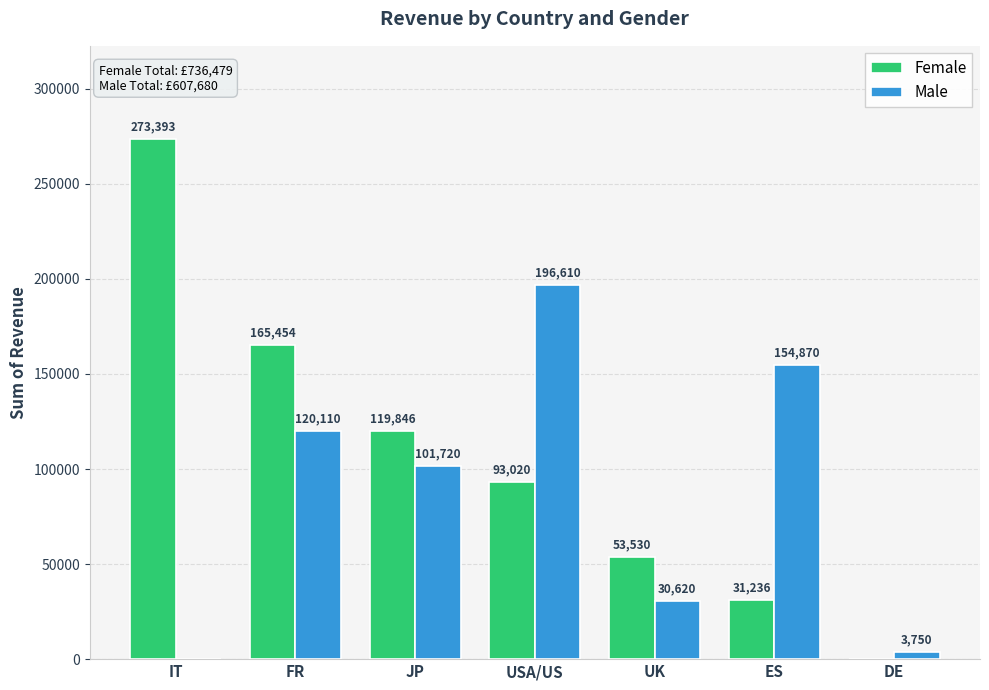

What is the total value across all series at USA/US?

289630.0